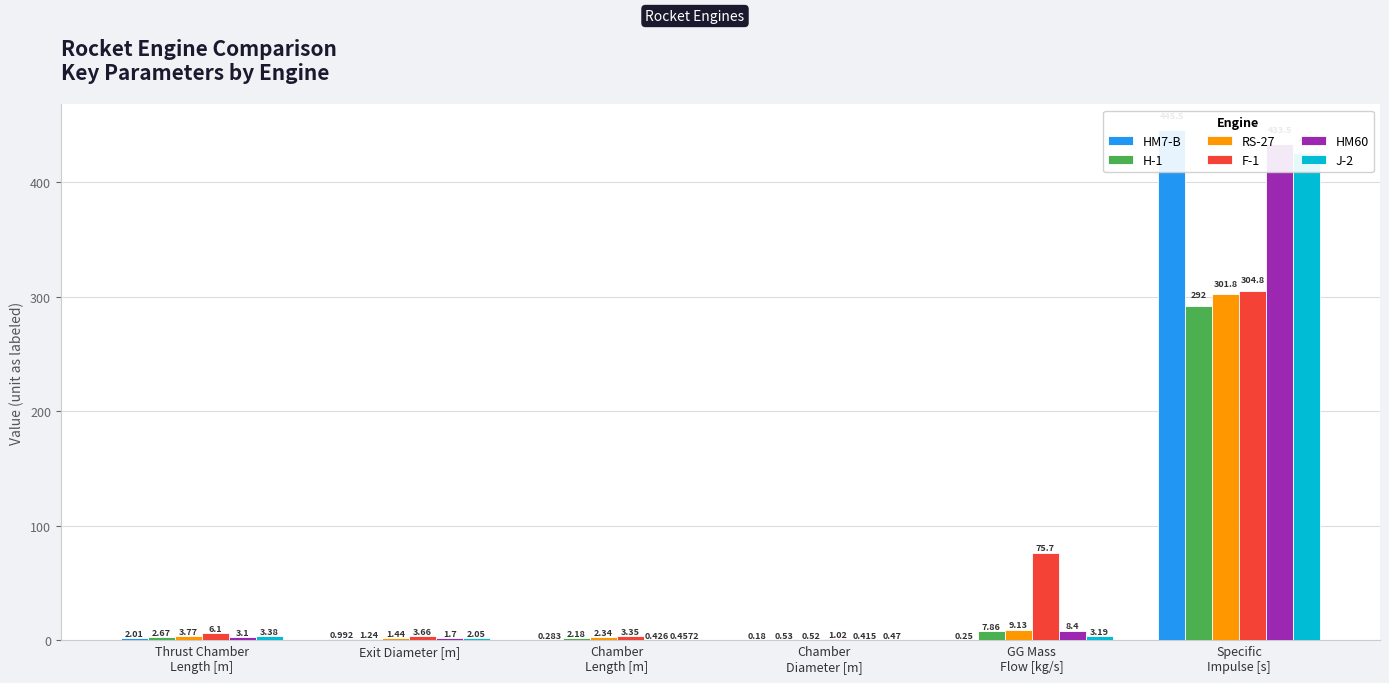

What is the value of the H-1 bar at the 4th from the left?

0.5